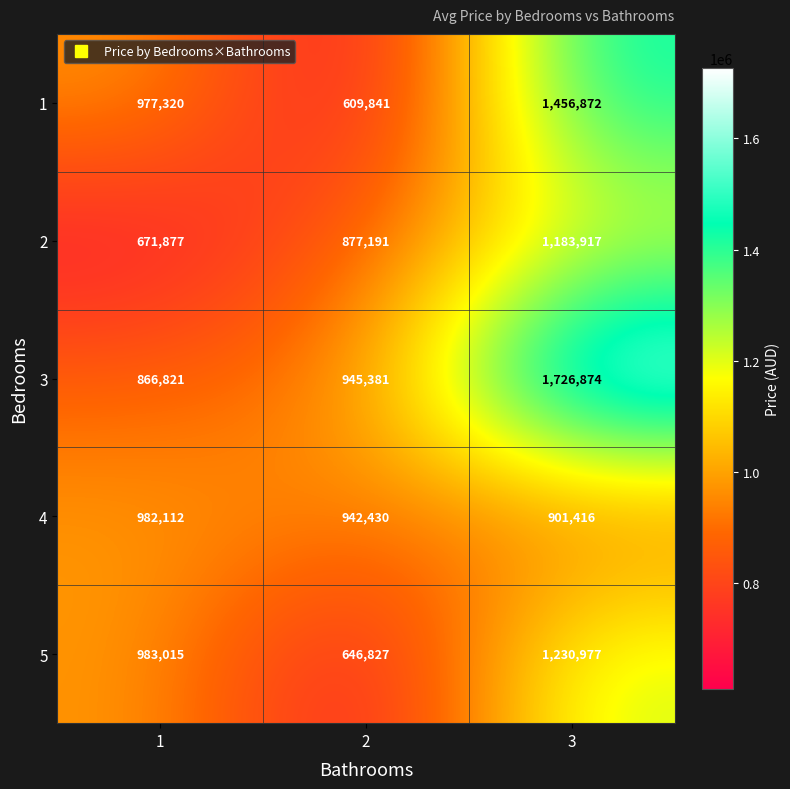

Rank the series by their maximum value, from lowest to highest.

4, 2, 5, 1, 3